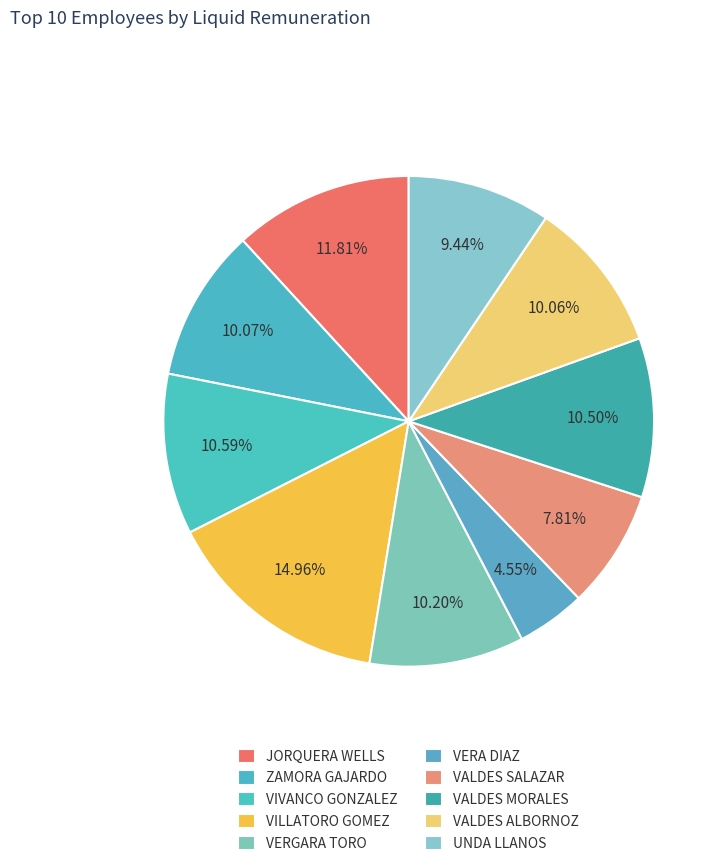

How many segments does this pie chart have?

10